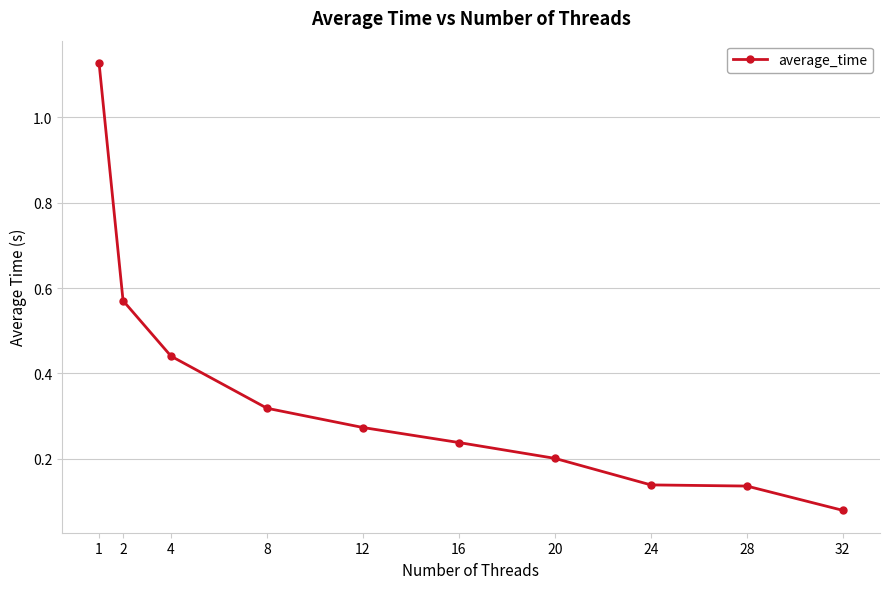

What is the change in value from 2 to 28?

-0.4